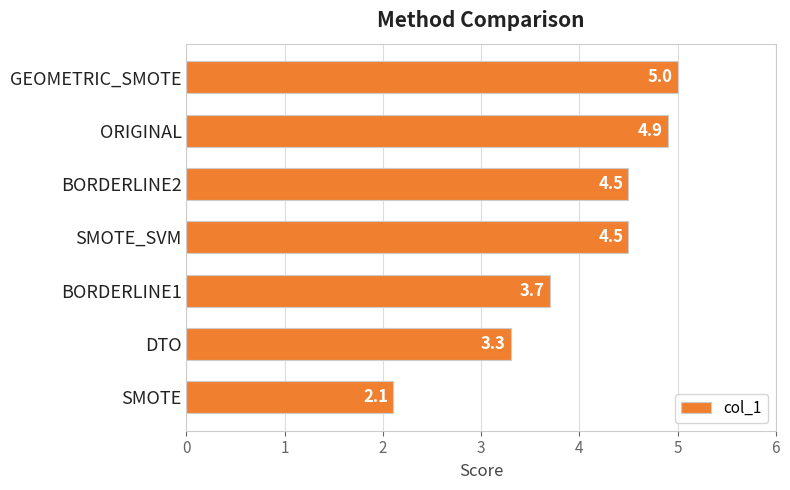

The value at ORIGINAL is 4.9. True or false?

True